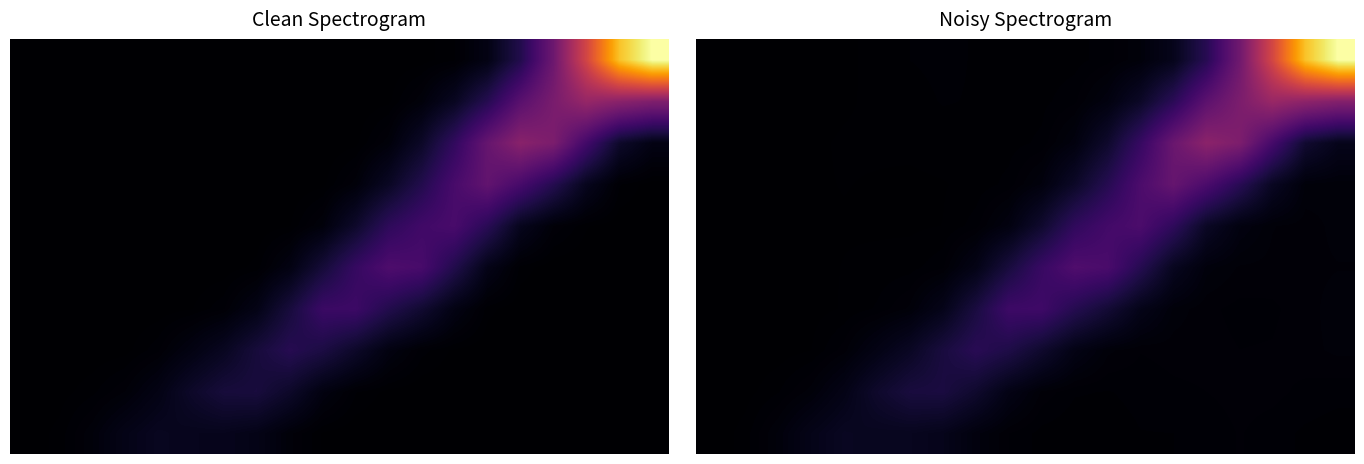

Reading left to right, extract all data points from this chart.

row_0: 0.0	0.0	0.0	0.0	0.1	0.1	0.1	0.0	0.0	0.0	0.0	0.0	0.0	0.0	0.0	0.0	0.0	0.0	0.0	0.0
row_1: 0.0	0.0	0.0	0.0	0.0	0.1	0.1	0.1	0.1	0.0	0.0	0.0	0.0	0.0	0.0	0.0	0.0	0.0	0.0	0.0
row_2: 0.0	0.0	0.0	0.0	0.0	0.0	0.1	0.1	0.1	0.1	0.1	0.0	0.0	0.0	0.0	0.0	0.0	0.0	0.0	0.0
row_3: 0.0	0.0	0.0	0.0	0.0	0.0	0.0	0.0	0.1	0.2	0.2	0.1	0.1	0.0	0.0	0.0	0.0	0.0	0.0	0.0
row_4: 0.0	0.0	0.0	0.0	0.0	0.0	0.0	0.0	0.0	0.1	0.2	0.2	0.2	0.1	0.1	0.0	0.0	0.0	0.0	0.0
row_5: 0.0	0.0	0.0	0.0	0.0	0.0	0.0	0.0	0.0	0.0	0.1	0.2	0.2	0.2	0.2	0.1	0.0	0.0	0.0	0.0
row_6: 0.0	0.0	0.0	0.0	0.0	0.0	0.0	0.0	0.0	0.0	0.0	0.1	0.1	0.2	0.3	0.2	0.1	0.1	0.0	0.0
row_7: 0.0	0.0	0.0	0.0	0.0	0.0	0.0	0.0	0.0	0.0	0.0	0.0	0.1	0.2	0.3	0.4	0.3	0.2	0.1	0.0
row_8: 0.0	0.0	0.0	0.0	0.0	0.0	0.0	0.0	0.0	0.0	0.0	0.0	0.0	0.1	0.2	0.3	0.3	0.4	0.4	0.4
row_9: 0.0	0.0	0.0	0.0	0.0	0.0	0.0	0.0	0.0	0.0	0.0	0.0	0.0	0.0	0.0	0.1	0.3	0.6	0.9	1.0